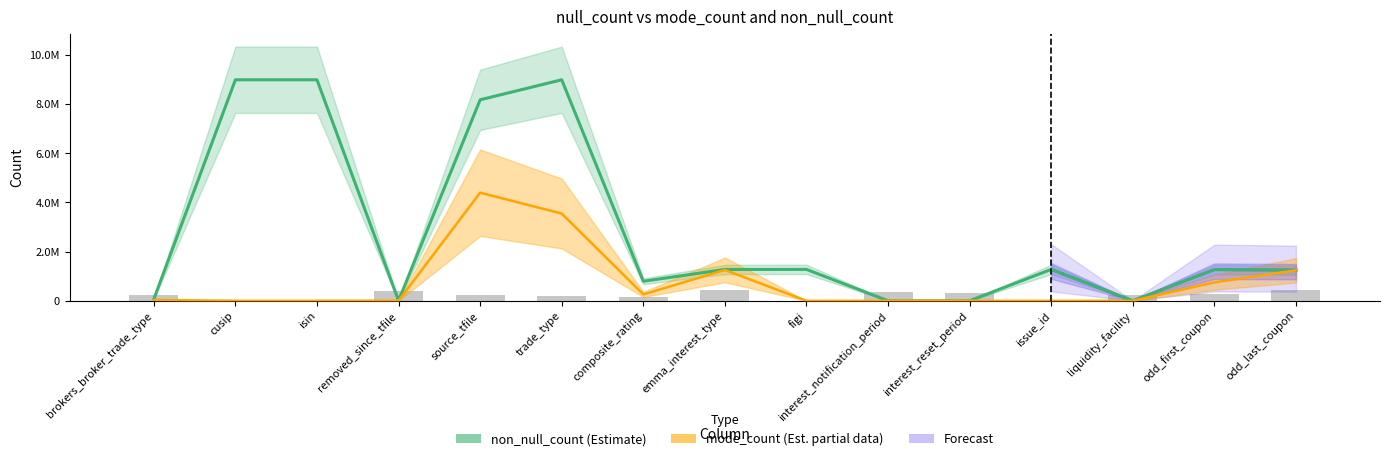

What is the difference between the maximum and minimum values in the mode_count series?

4398489